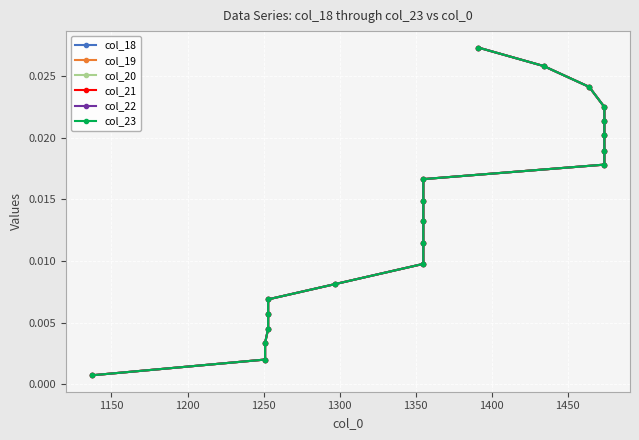

What are all the series names shown in the legend?

col_18, col_19, col_20, col_21, col_22, col_23